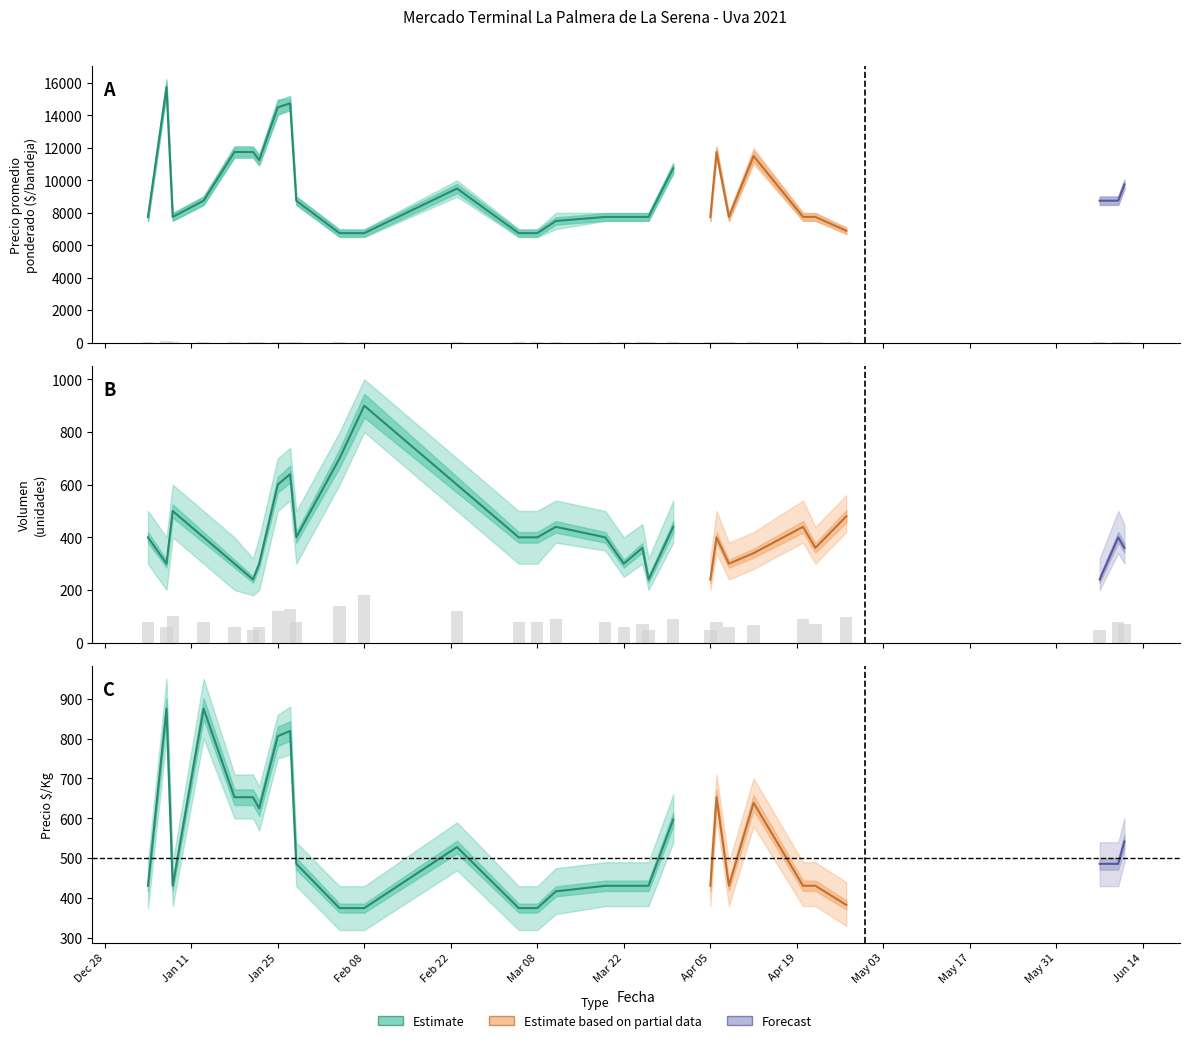

What is the sum of the Volumen values at Jun 14 and 17?

180.0